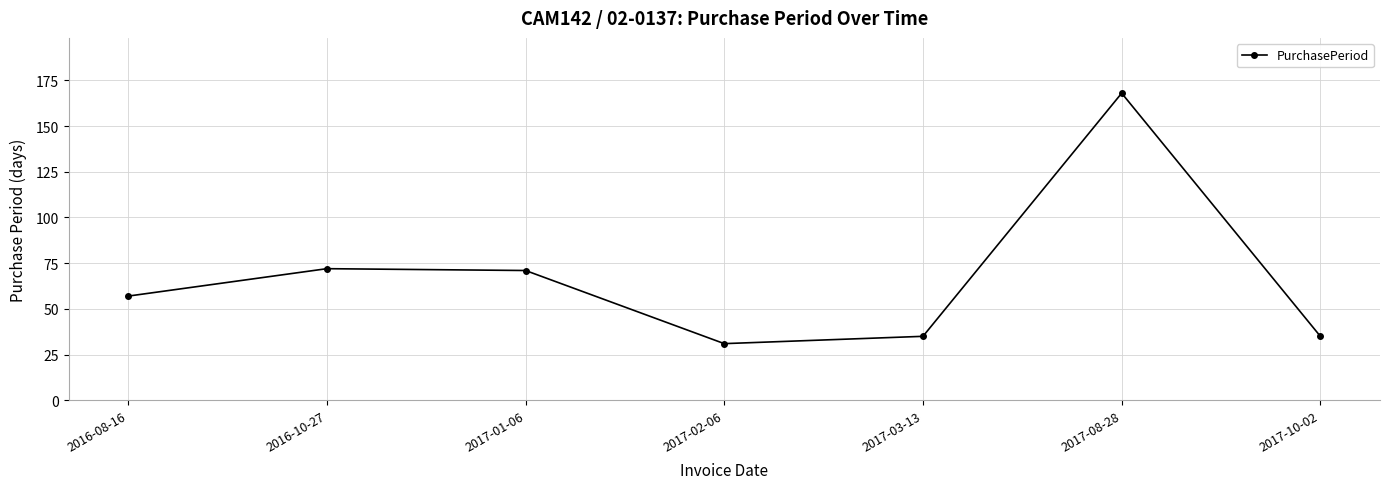

How many interior local valleys (lower than both neighbors) does the data have?

1